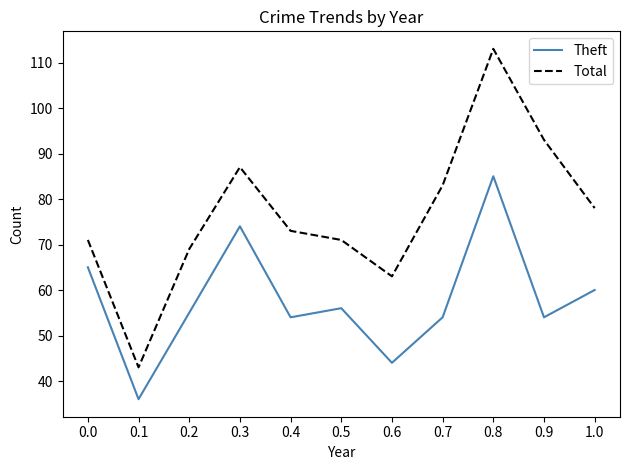

Reading left to right, transcribe all the data shown in this chart.

Theft: 0.0=65	0.1=36	0.2=55	0.3=74	0.4=54	0.5=56	0.6=44	0.7=54	0.8=85	0.9=54	1.0=60
Total: 0.0=71	0.1=43	0.2=69	0.3=87	0.4=73	0.5=71	0.6=63	0.7=83	0.8=113	0.9=93	1.0=78